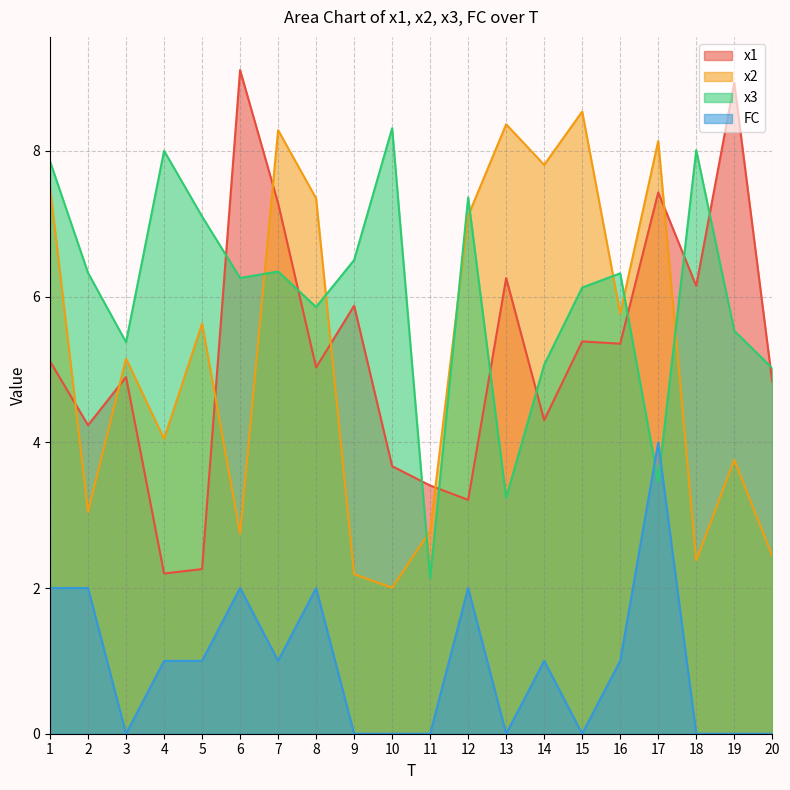

Reading right to left, transcribe all the data shown in this chart.

x1: 4.8	8.9	6.1	7.4	5.4	5.4	4.3	6.3	3.2	3.4	3.7	5.9	5.0	7.3	9.1	2.3	2.2	4.9	4.2	5.1
x2: 2.4	3.8	2.4	8.1	5.8	8.5	7.8	8.4	7.1	2.8	2.0	2.2	7.3	8.3	2.7	5.6	4.0	5.1	3.0	7.5
x3: 5.0	5.5	8.0	3.5	6.3	6.1	5.1	3.2	7.4	2.1	8.3	6.5	5.9	6.3	6.3	7.1	8.0	5.4	6.3	7.9
FC: 0.0	0.0	0.0	4.0	1.0	0.0	1.0	0.0	2.0	0.0	0.0	0.0	2.0	1.0	2.0	1.0	1.0	0.0	2.0	2.0